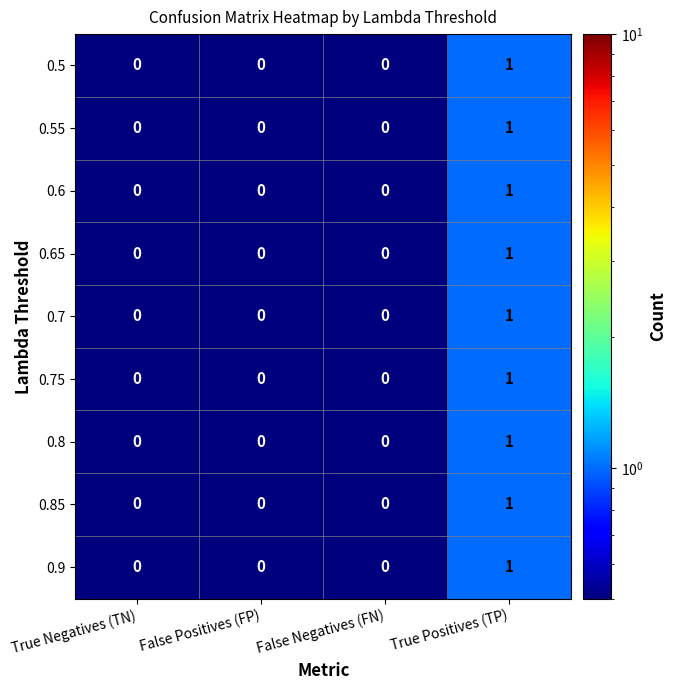

How many 0.6 values are between 0 and 1?

4